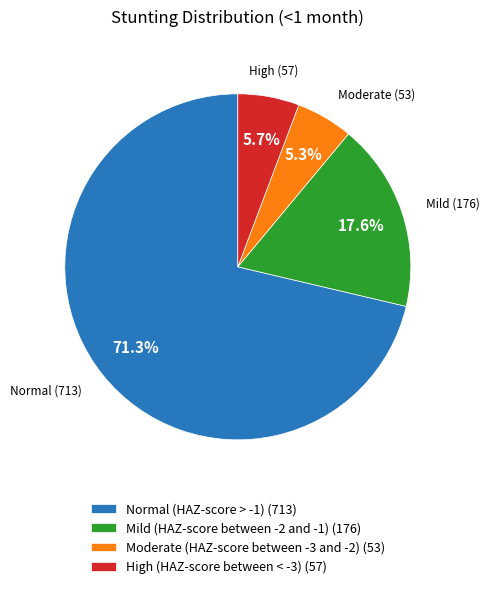

Which slice is the largest?

Normal (HAZ-score > -1)